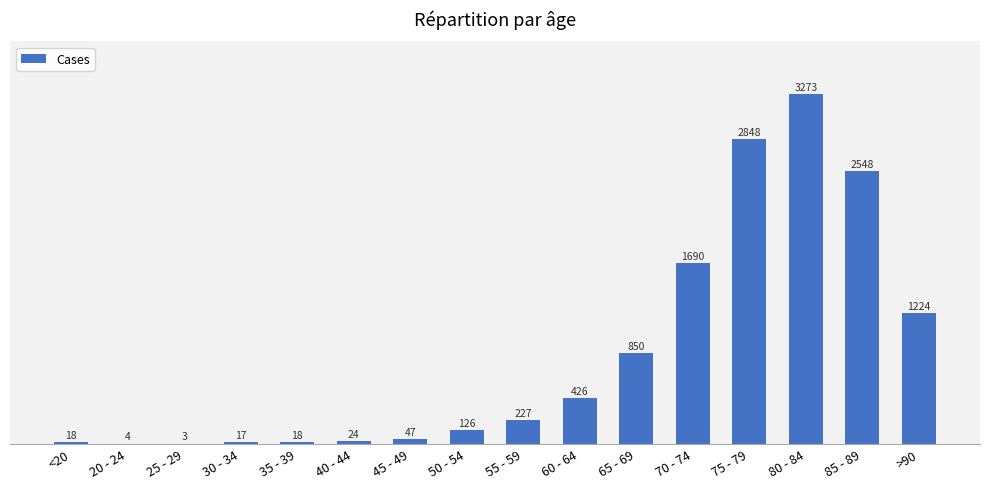

The chart shows a value of 212 at 60 - 64. True or false?

False